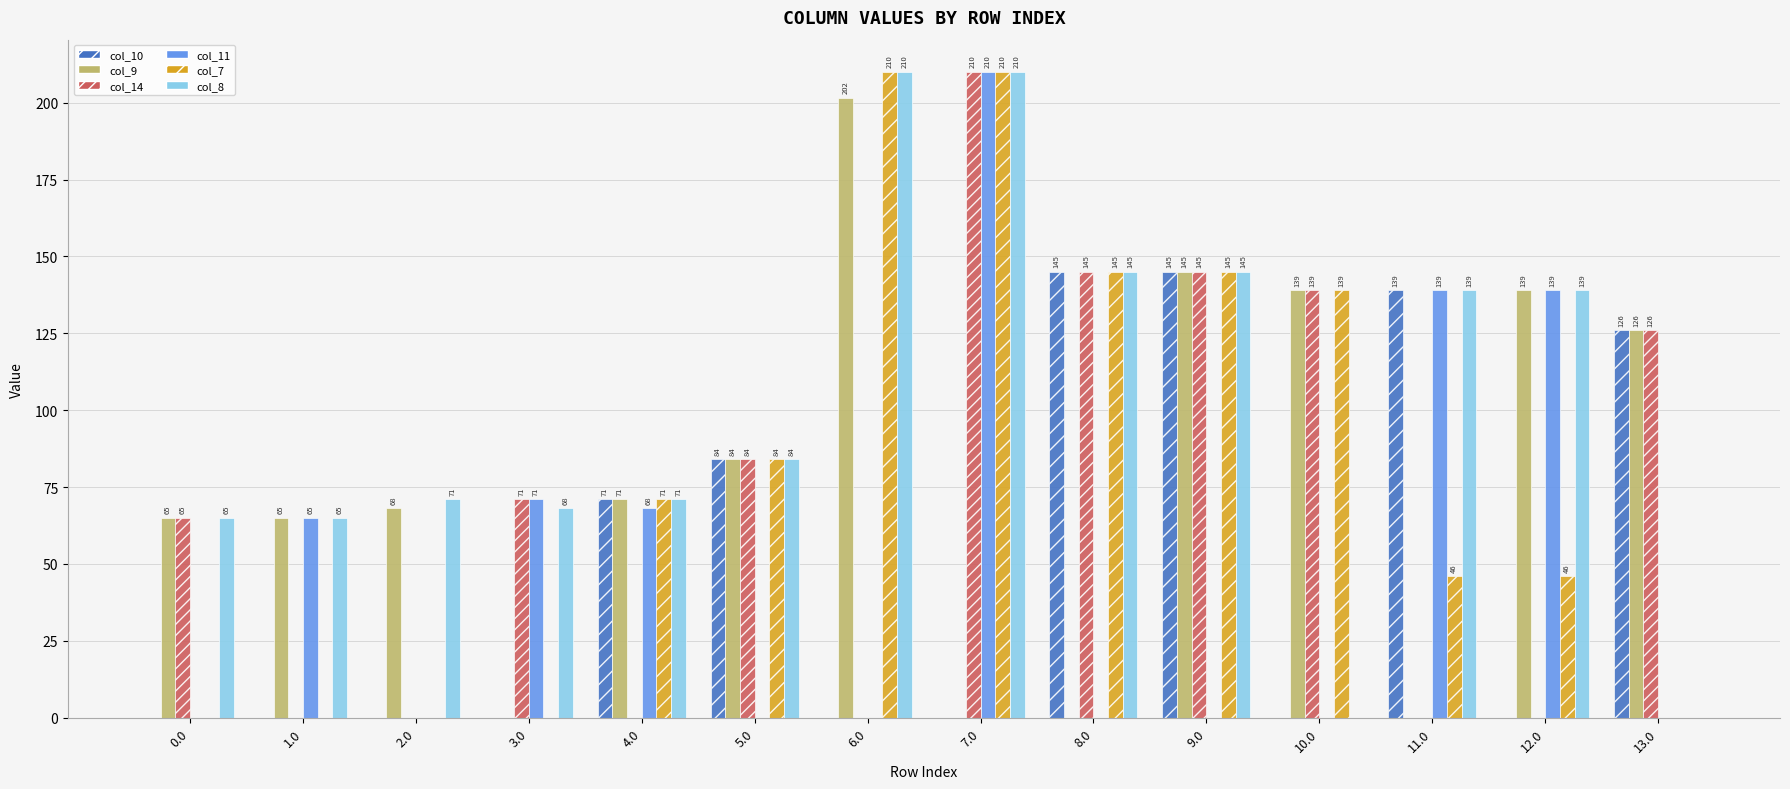

True or false: col_8 has a value of 210.0 at 6.0.

True